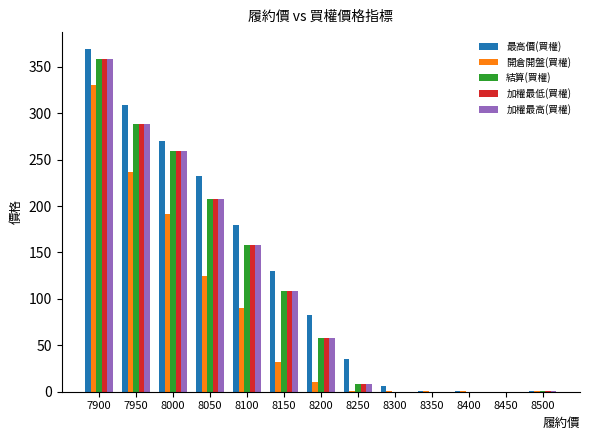

At which label does 加權最高(買權) first exceed 58?

7900